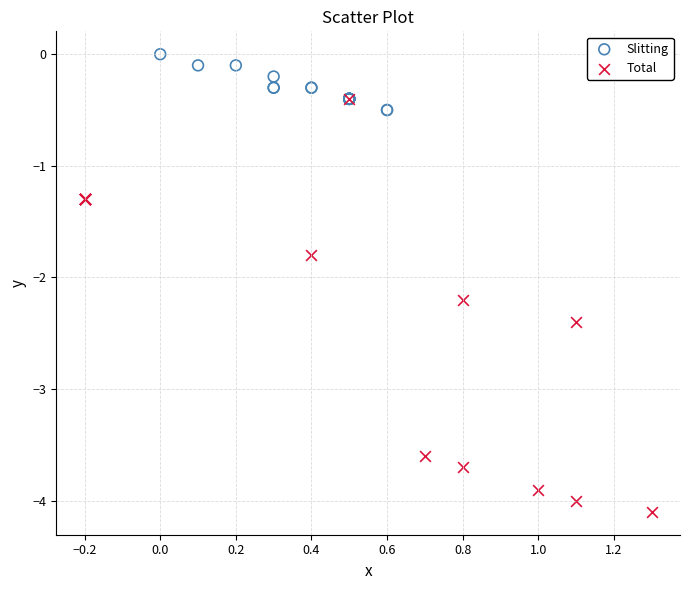

What are all the series names shown in the legend?

Slitting, Total